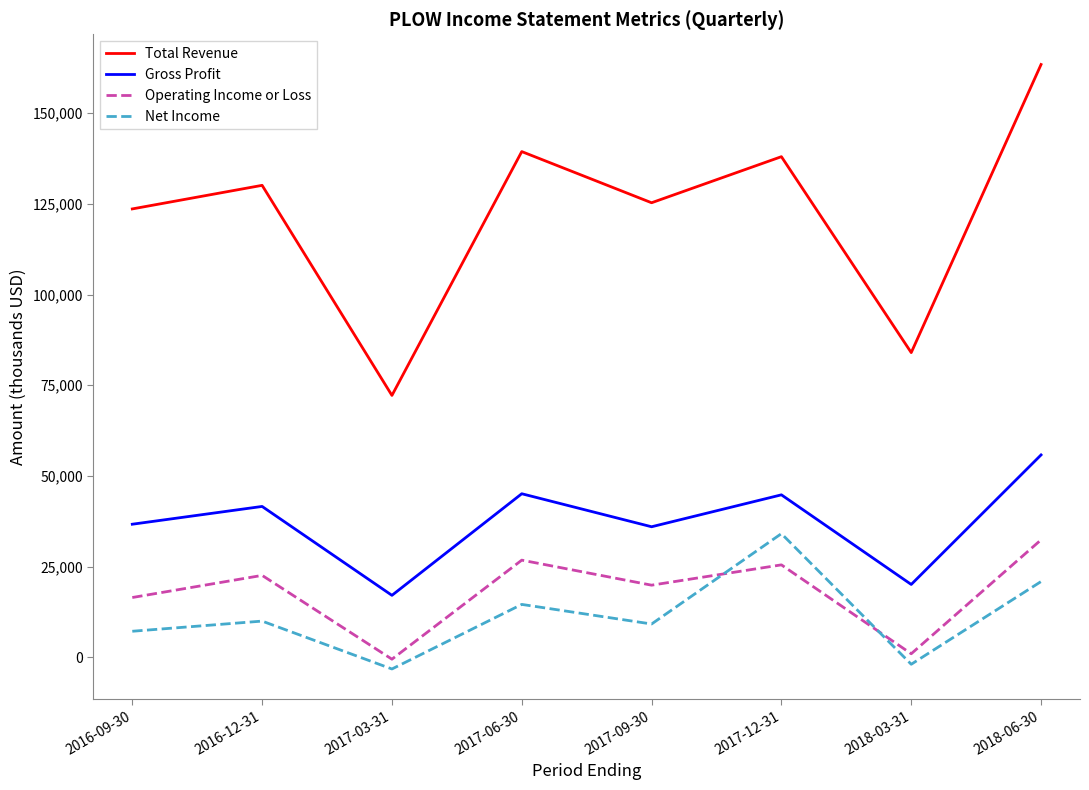

How many interior local valleys does the Net Income series have?

3